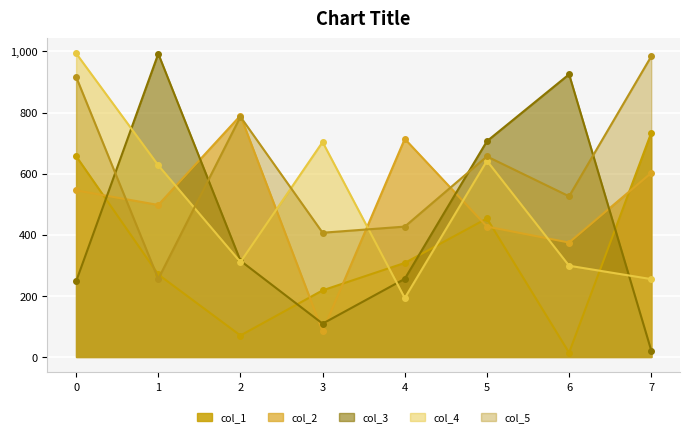

Between which two adjacent categories do col_5 and col_2 first intersect?

0 and 1